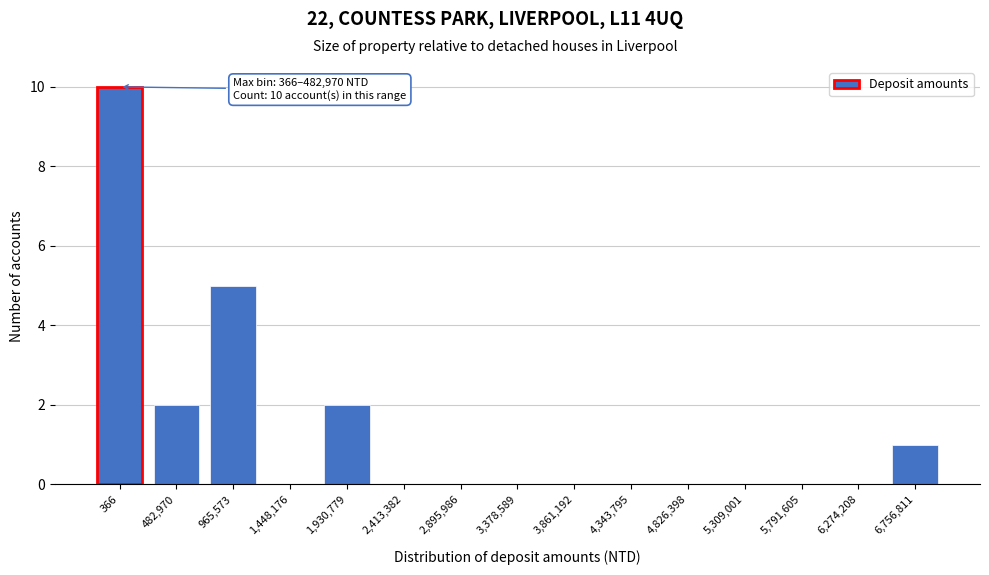

Reading left to right, what are all the values shown in this chart?

366=10	482,970=2	965,573=5	1,448,176=0	1,930,779=2	2,413,382=0	2,895,986=0	3,378,589=0	3,861,192=0	4,343,795=0	4,826,398=0	5,309,001=0	5,791,605=0	6,274,208=0	6,756,811=1